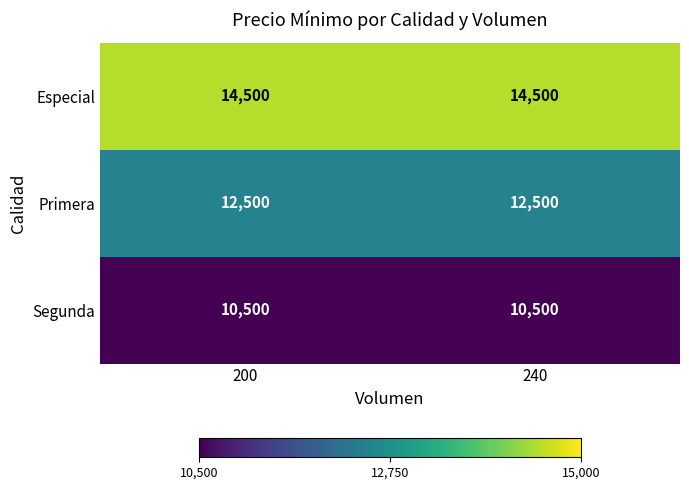

What is the difference between the highest and lowest values at 240?

4000